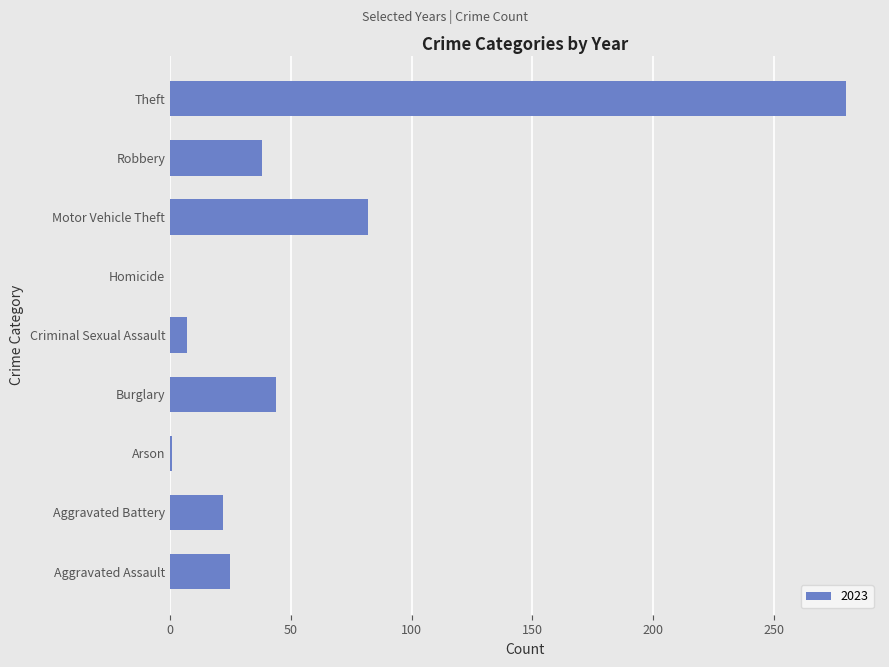

What is the sum of all values?

499